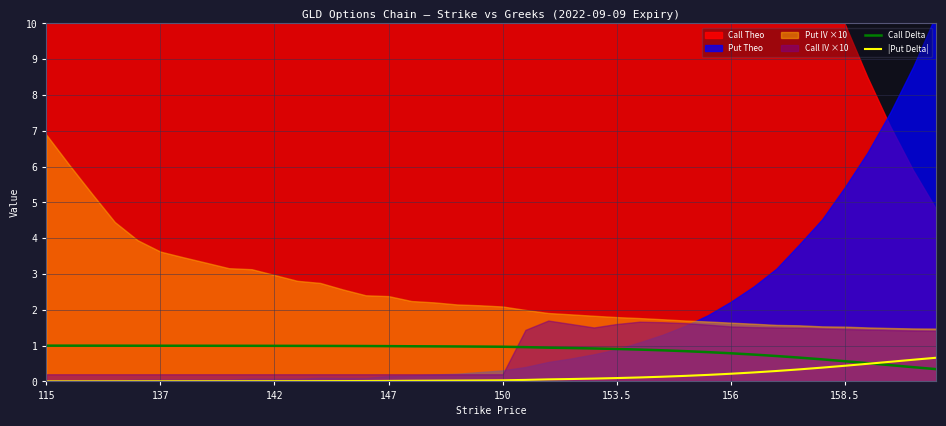

The |Put Delta| series shows 0.2 at 156. True or false?

True